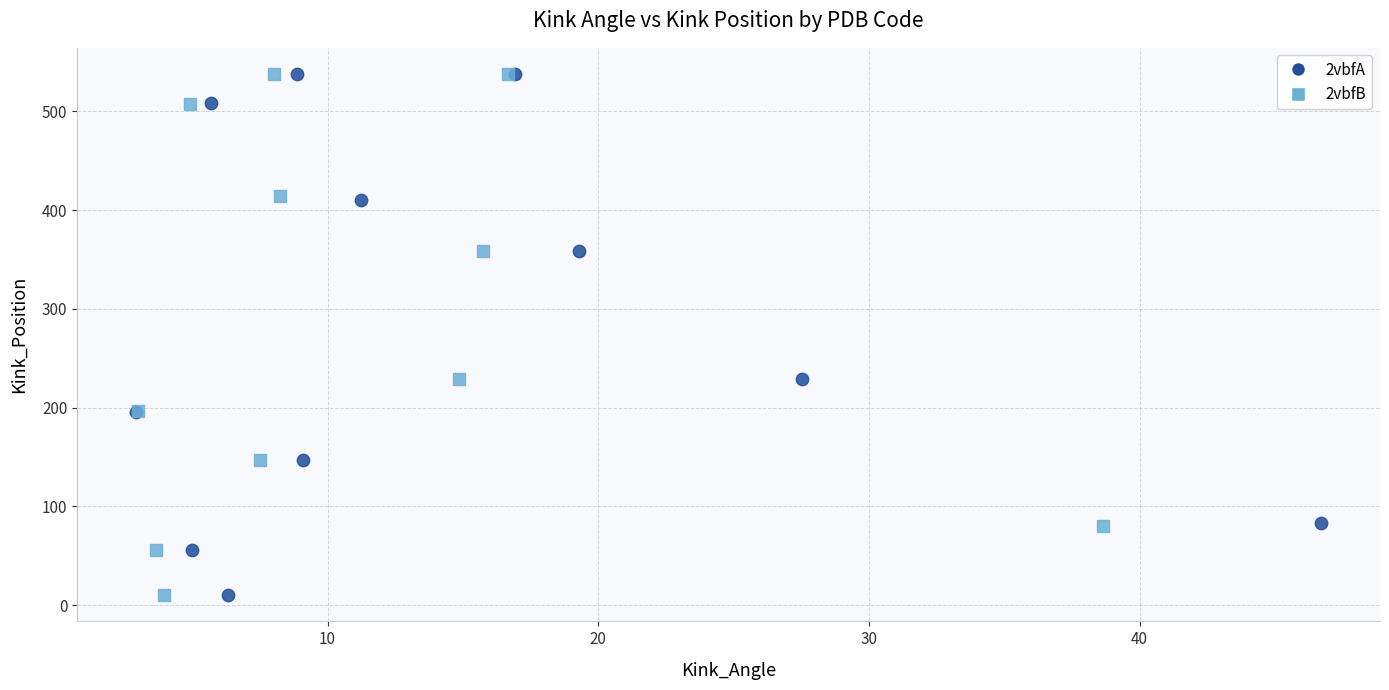

What are all the series names shown in the legend?

2vbfA, 2vbfB